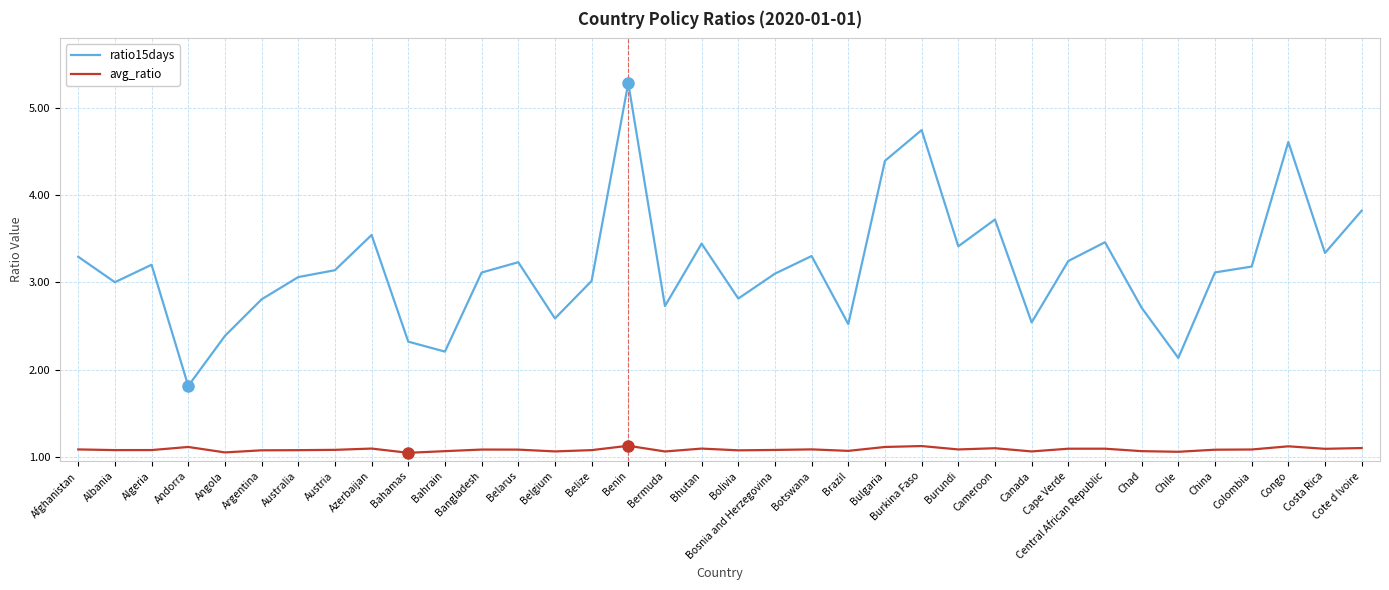

True or false: ratio15days and avg_ratio intersect in this chart.

False